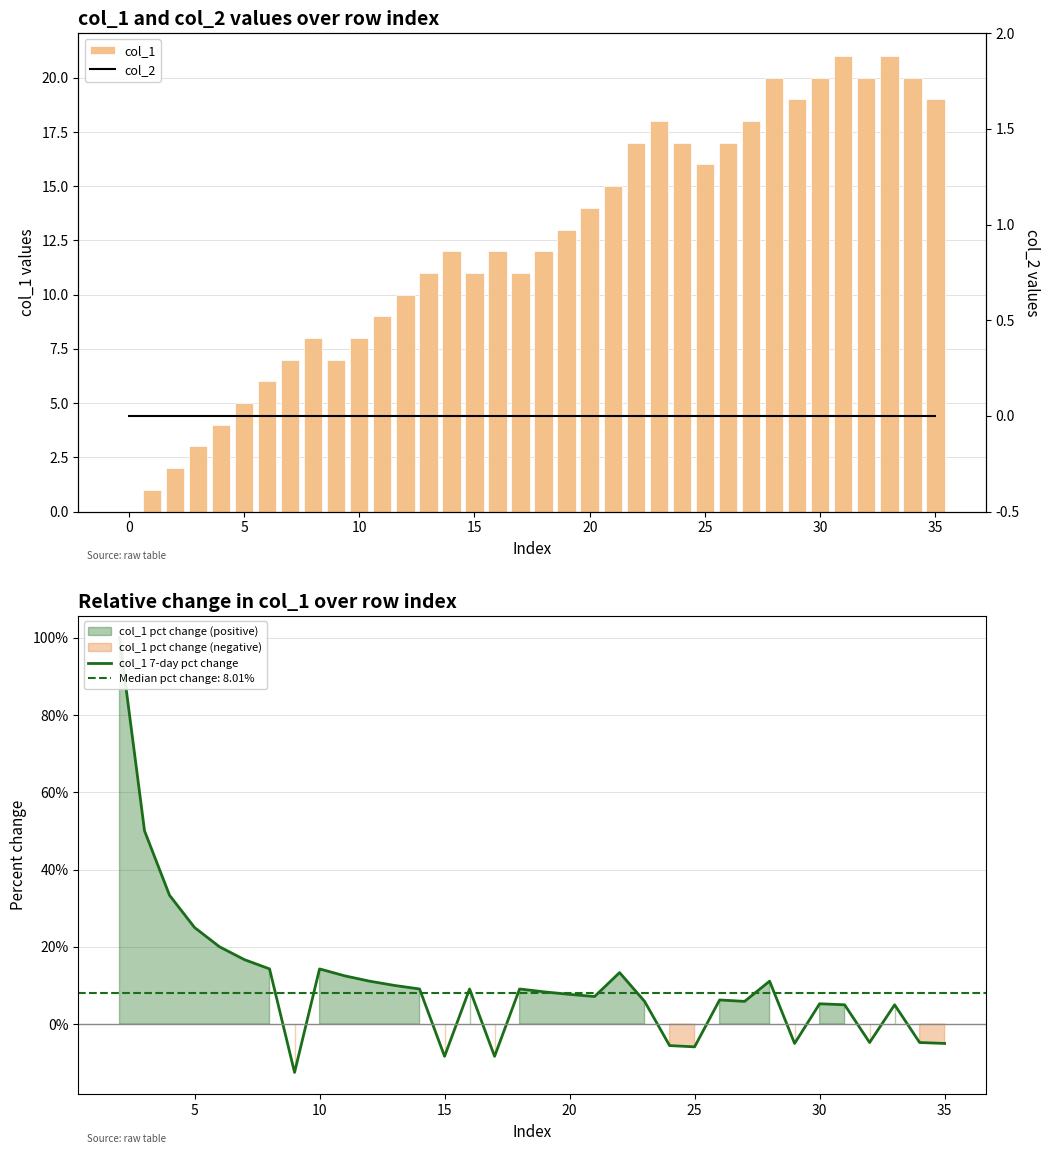

The chart shows a value of 8 at 10. True or false?

True